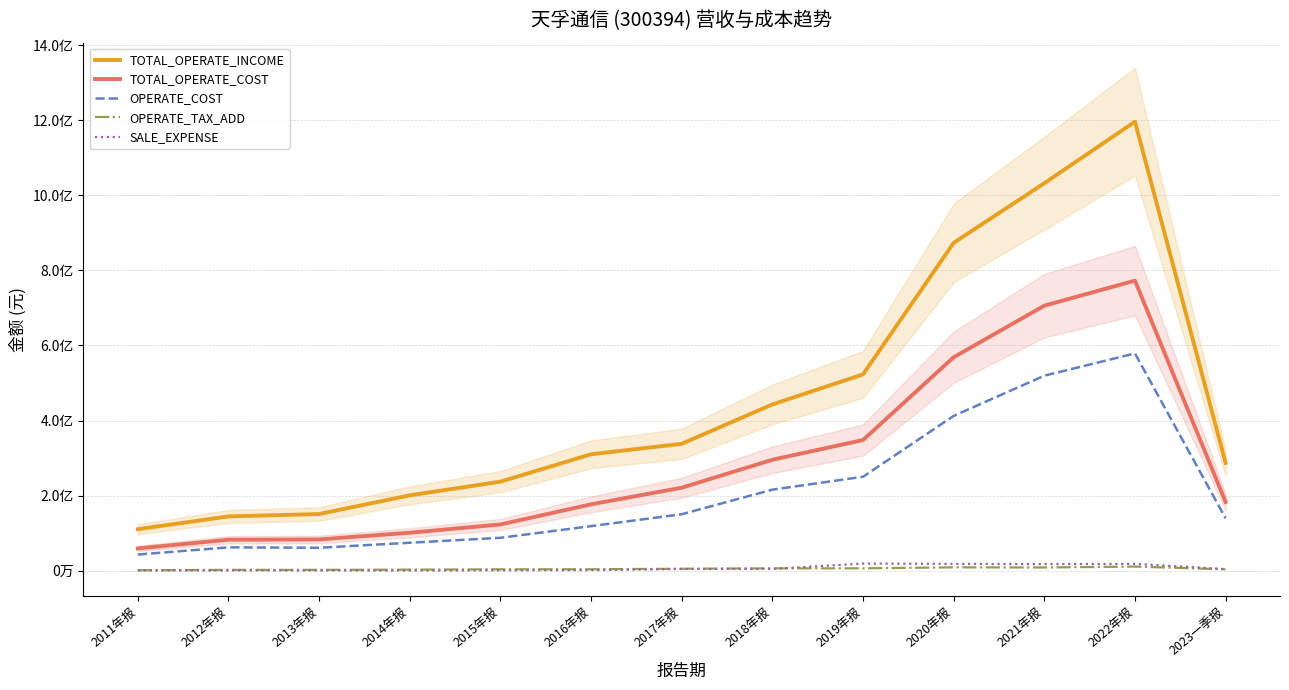

What is the label of the 5th point from the left?

2015年报